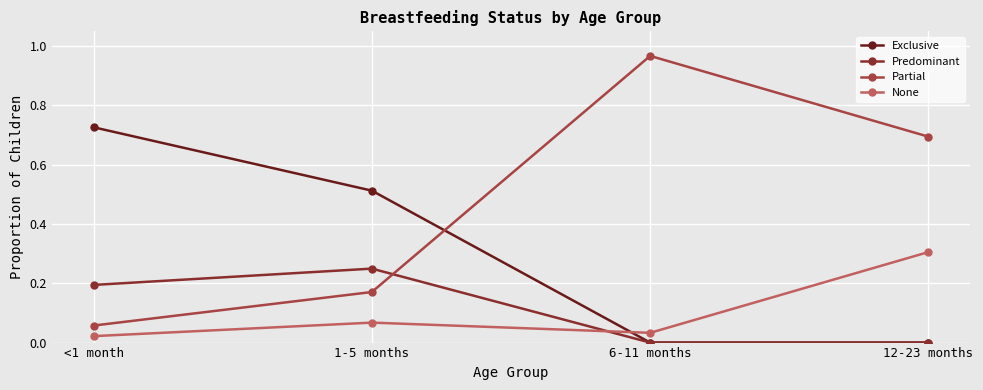

After their last crossing, which series has the higher values: None or Predominant?

None